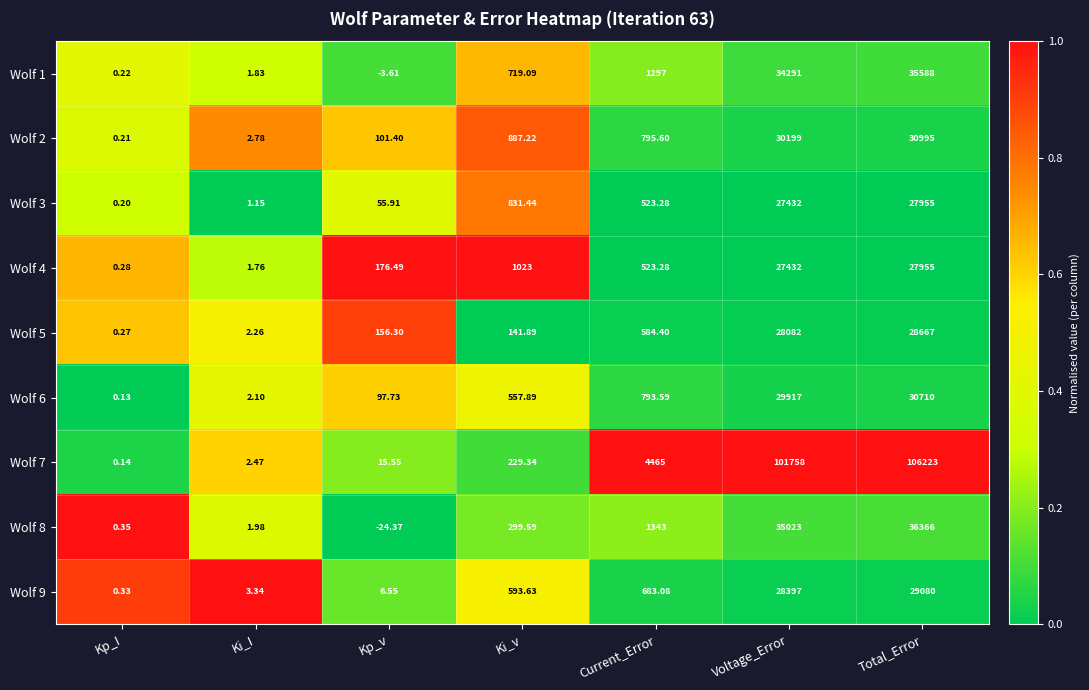

Which label corresponds to the smallest value in the chart?

Kp_v